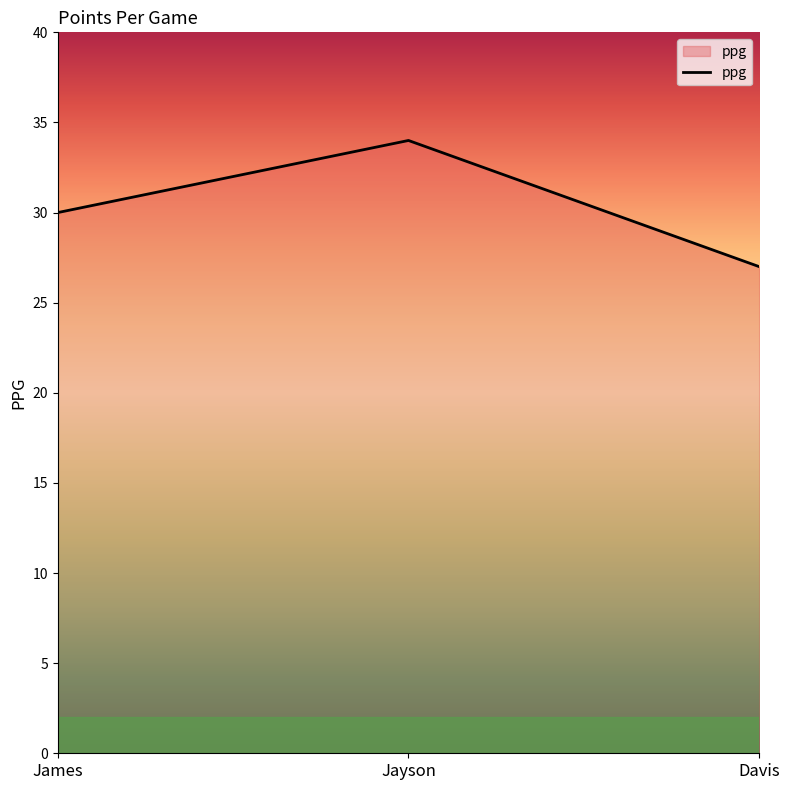

Approximately how many times larger is the value at Jayson compared to Davis?

1.3